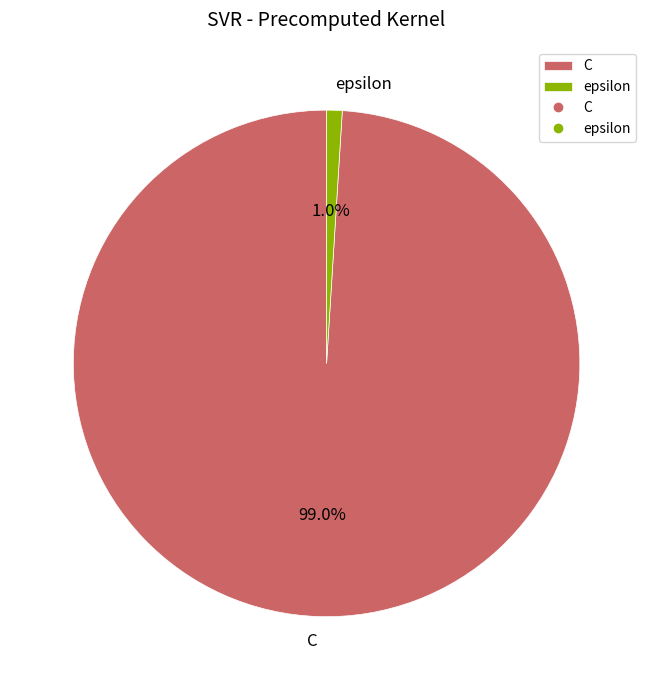

Is it true that C is 89% of the pie?

False